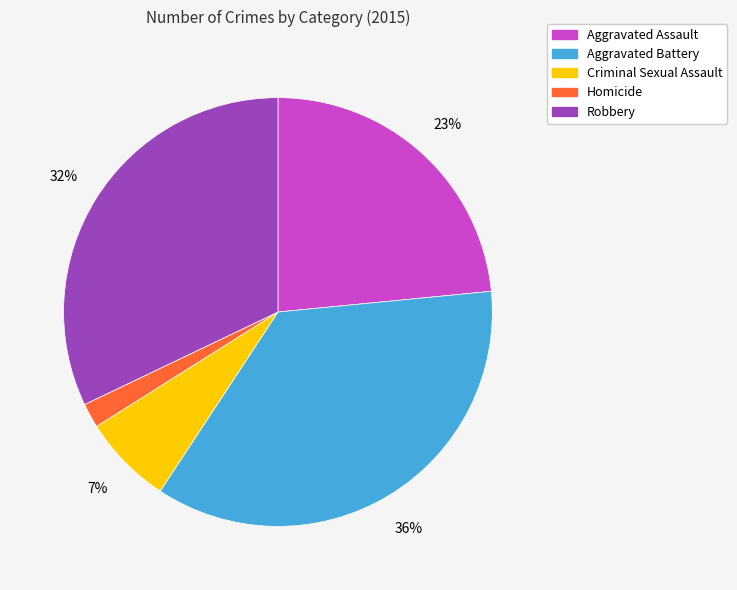

Which has a higher value, Homicide or Aggravated Assault?

Aggravated Assault